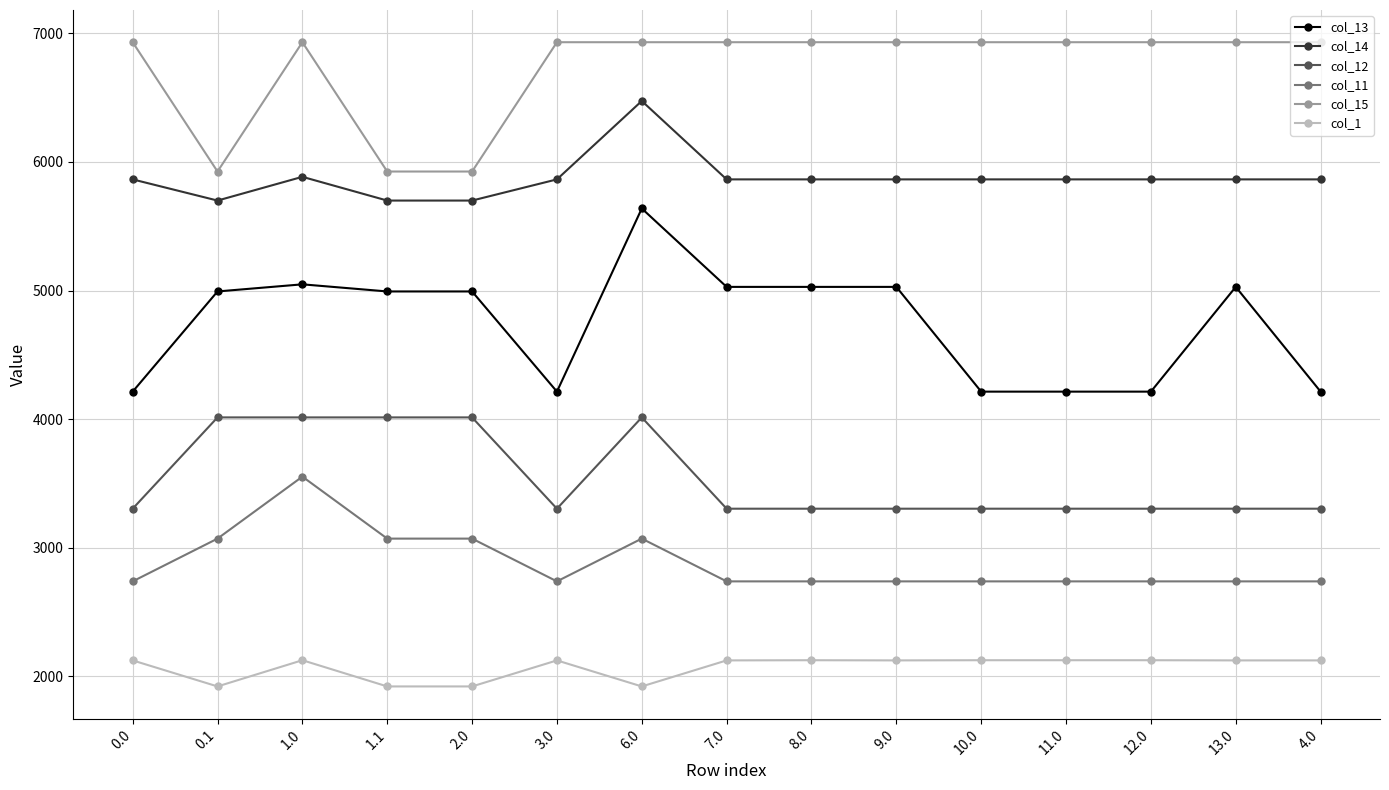

At which category does col_1 reach its first local valley?

0.1